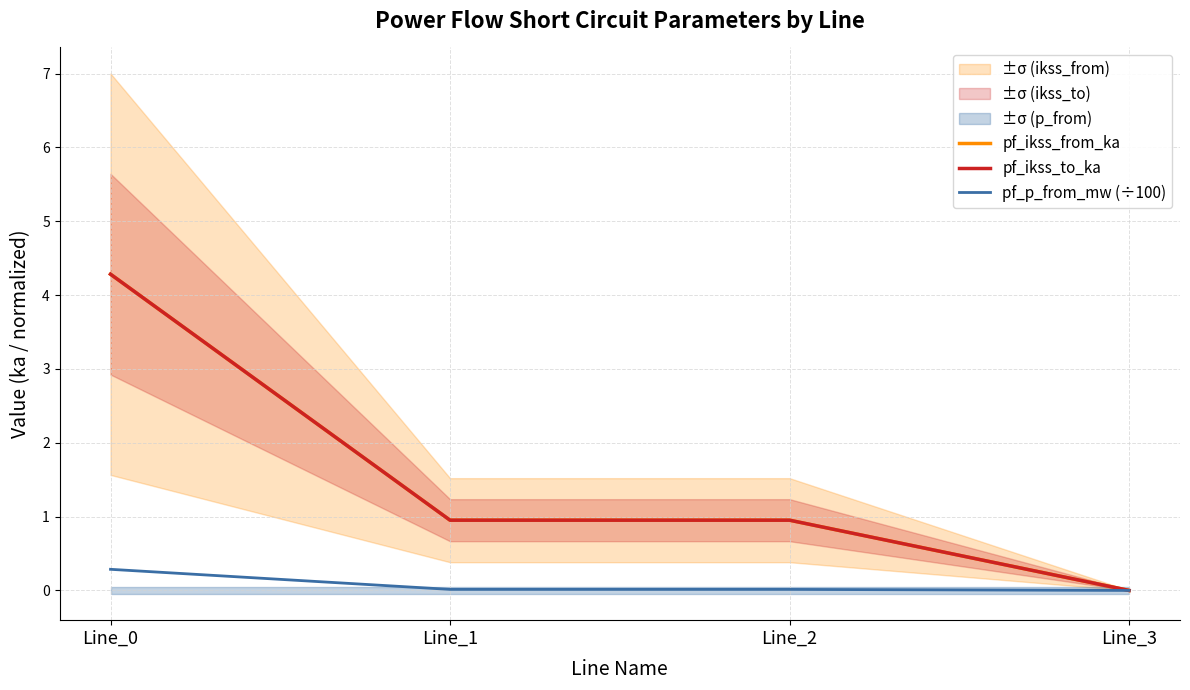

Is it true that pf_ikss_to_ka equals 1.0 at Line_2?

True